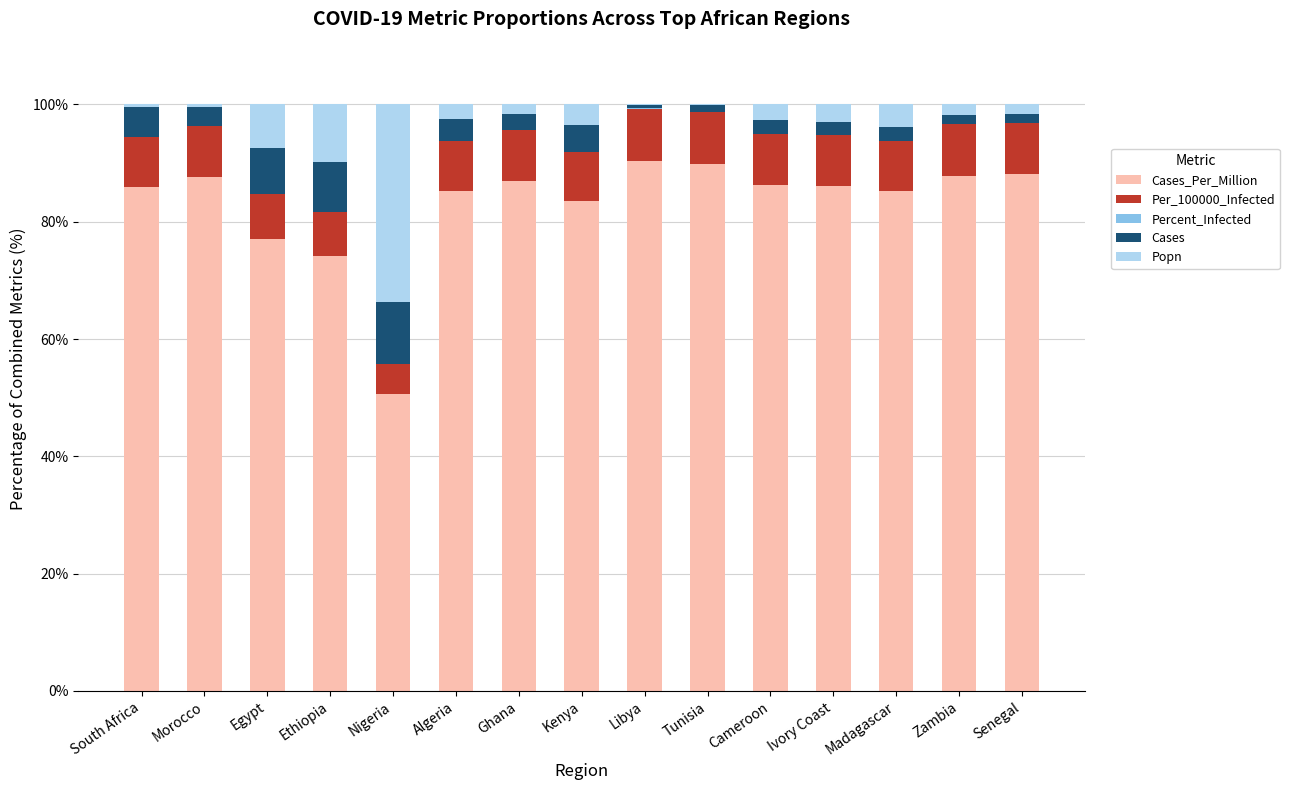

Where is Cases nearest to the value 5?

South Africa